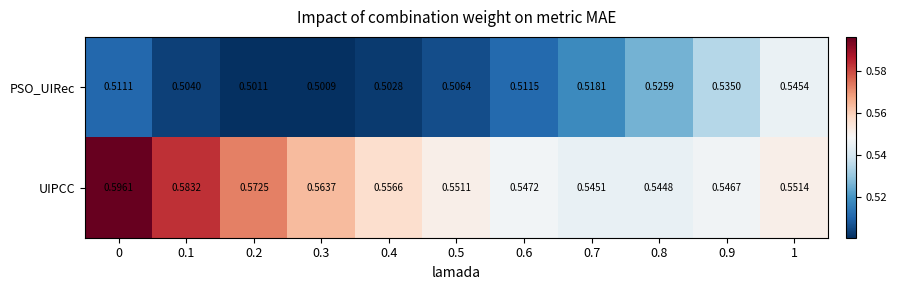

Which series has the largest total across all categories?

UIPCC